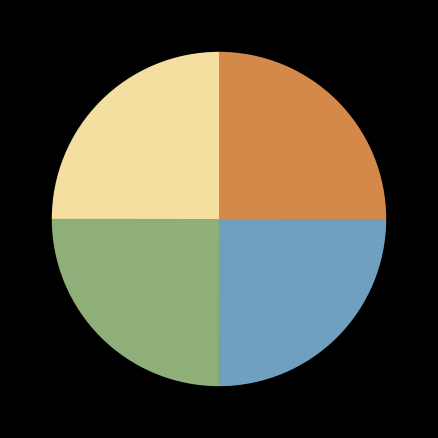

Does any single category account for the majority?

No